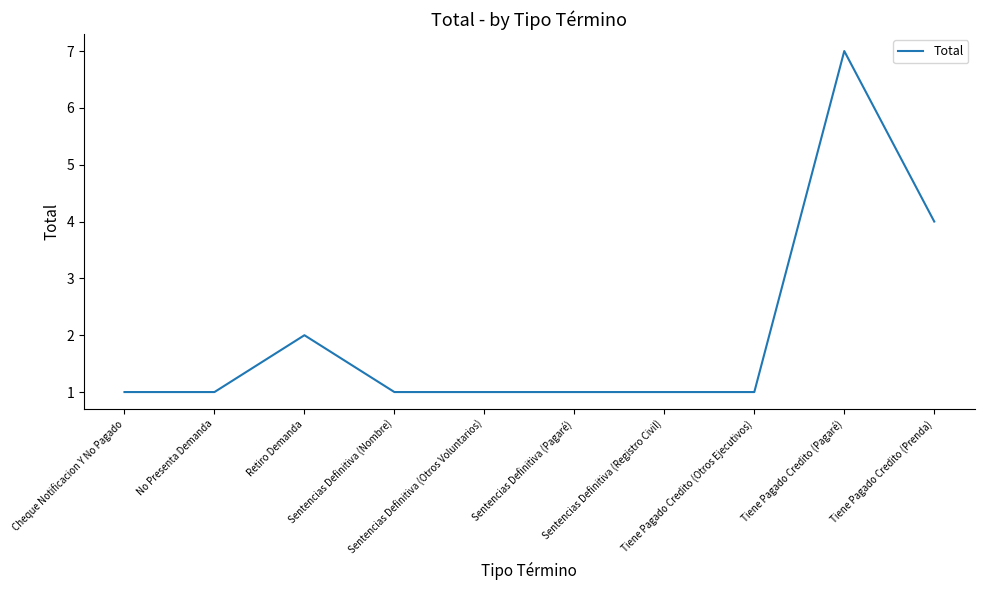

Count the number of data series in this chart.

1